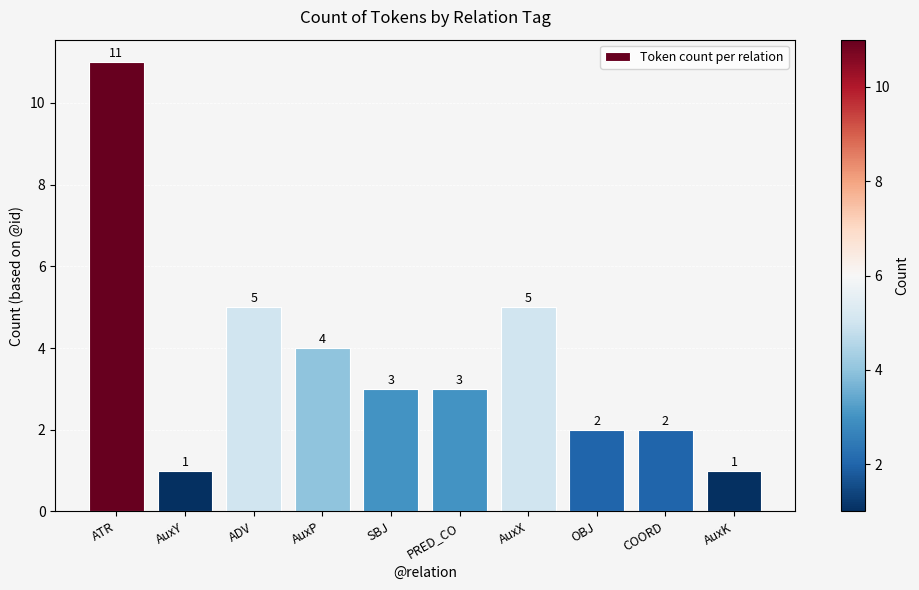

What is the label of the 7th bar from the right?

AuxP